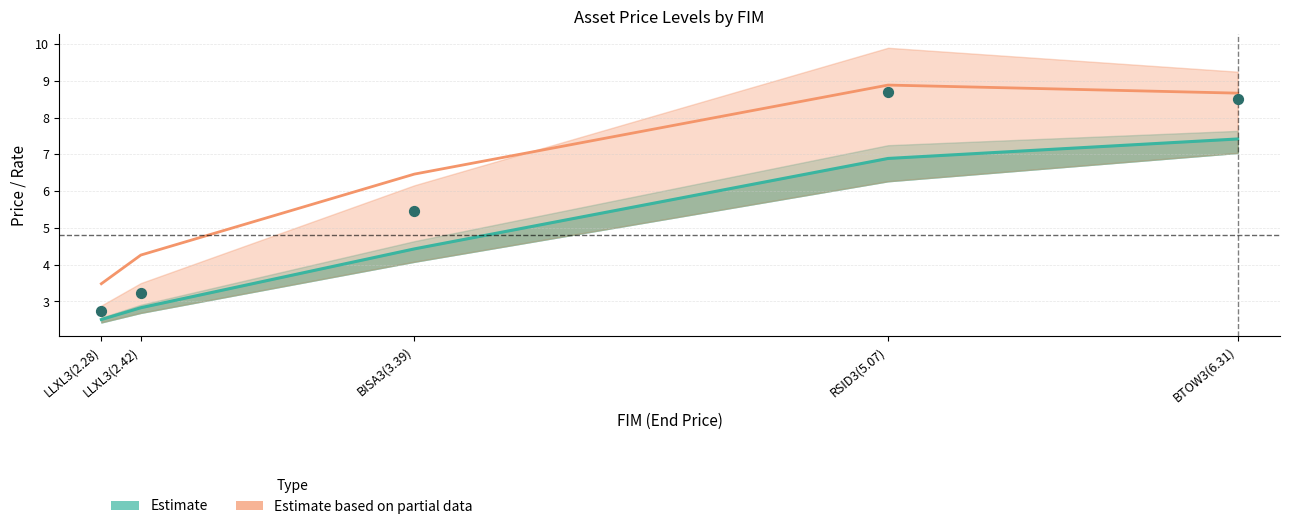

At how many categories does at least one series exceed 7?

2